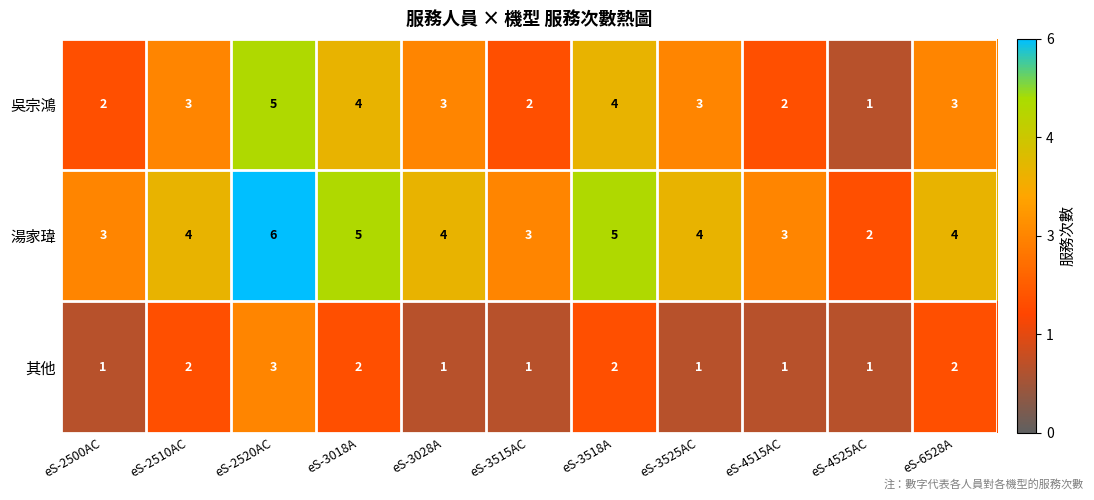

What value does the 湯家瑋 series have at eS-2520AC?

6